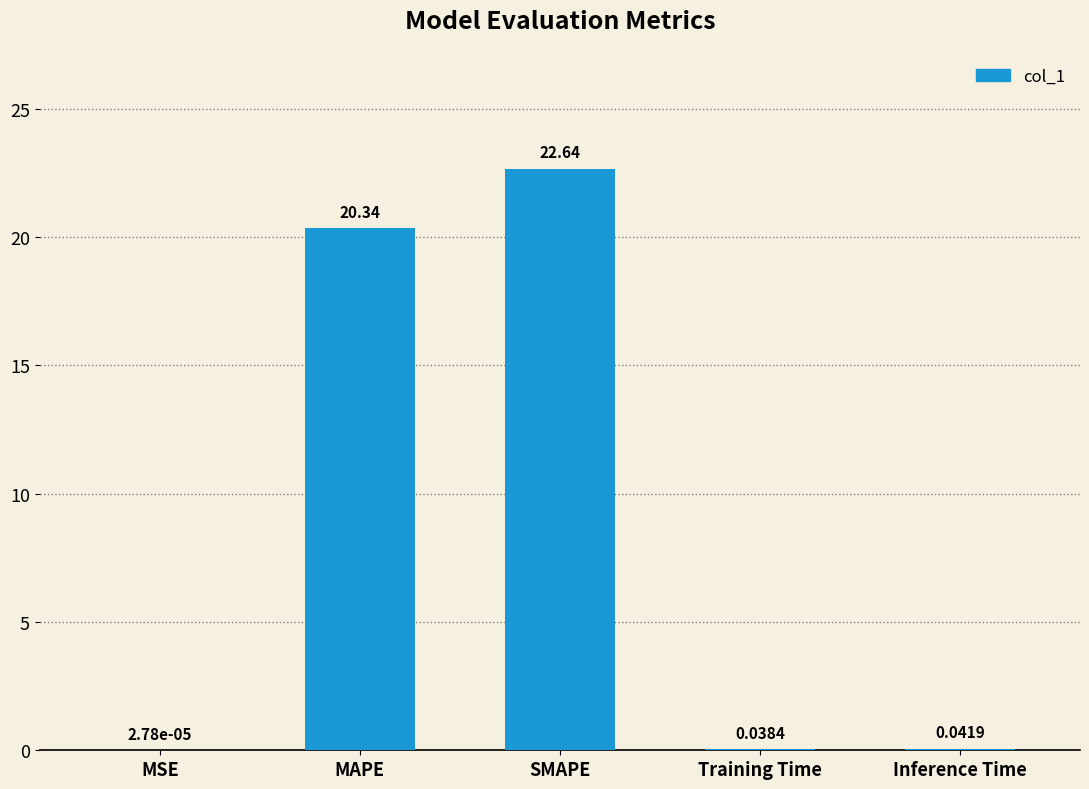

Is it true that the value at MAPE is 9.2?

False